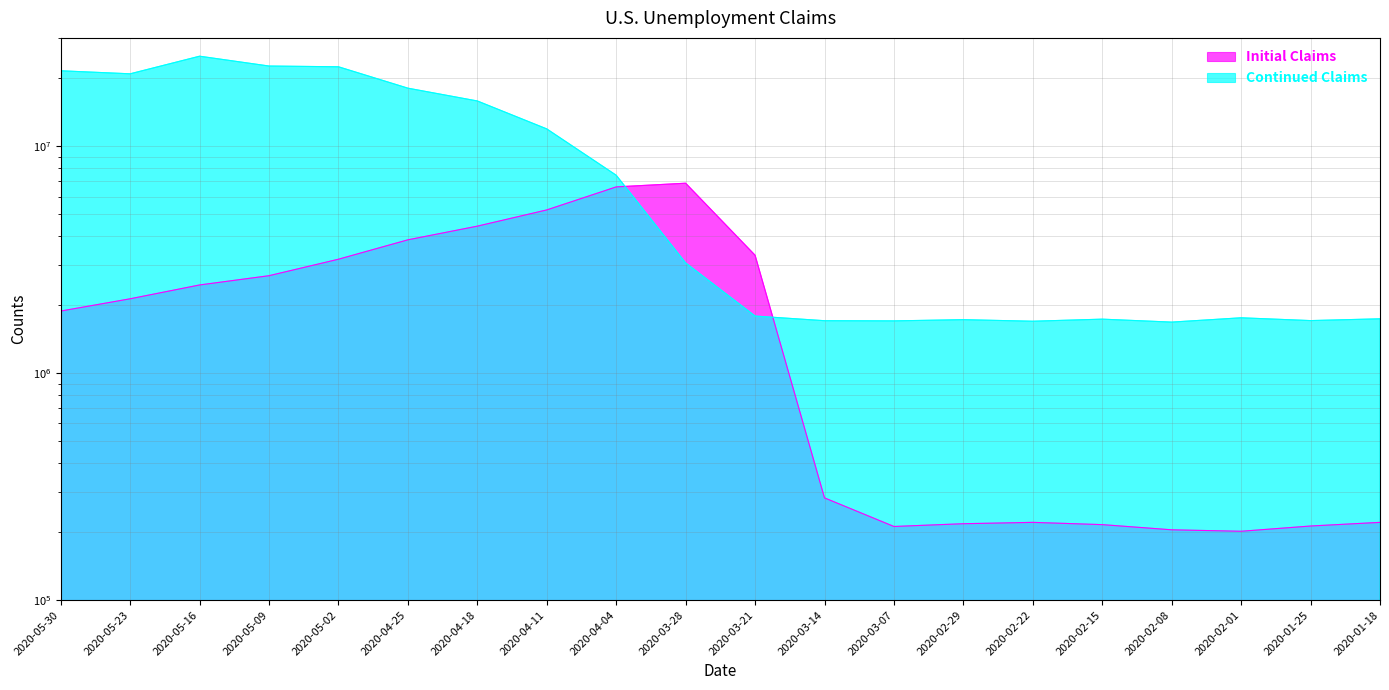

List the series in order of their overall mean, lowest first.

Initial Claims, Continued Claims